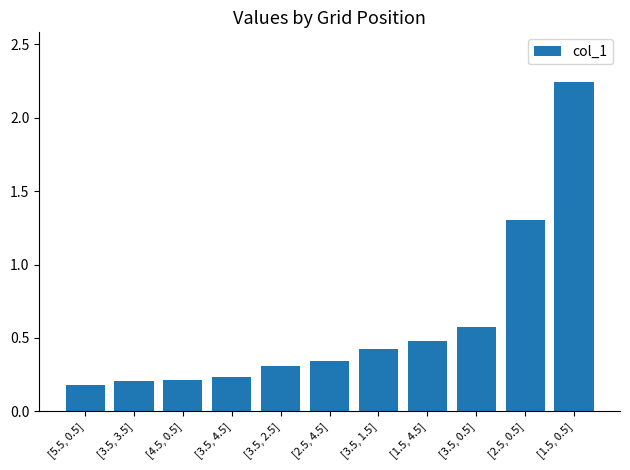

At which category does the chart reach its minimum across all series?

[5.5, 0.5]